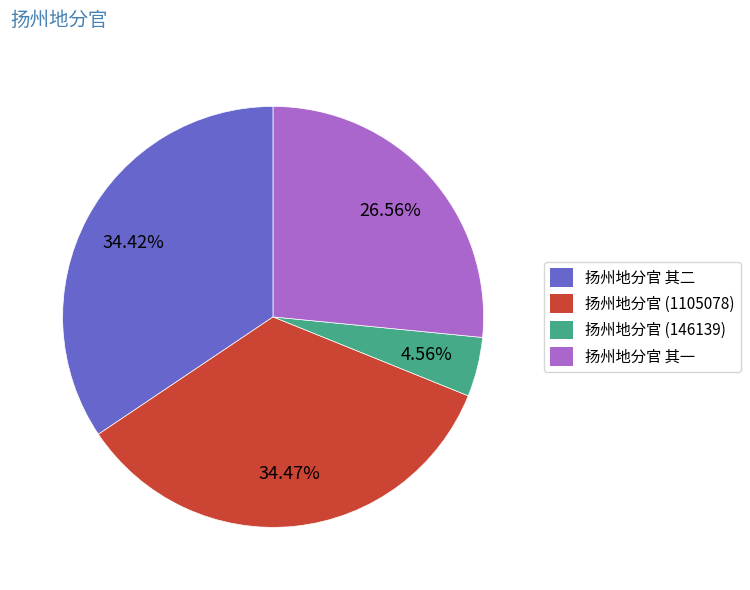

Is the sum of 扬州地分官 其二 and 扬州地分官 (146139) greater than half?

No